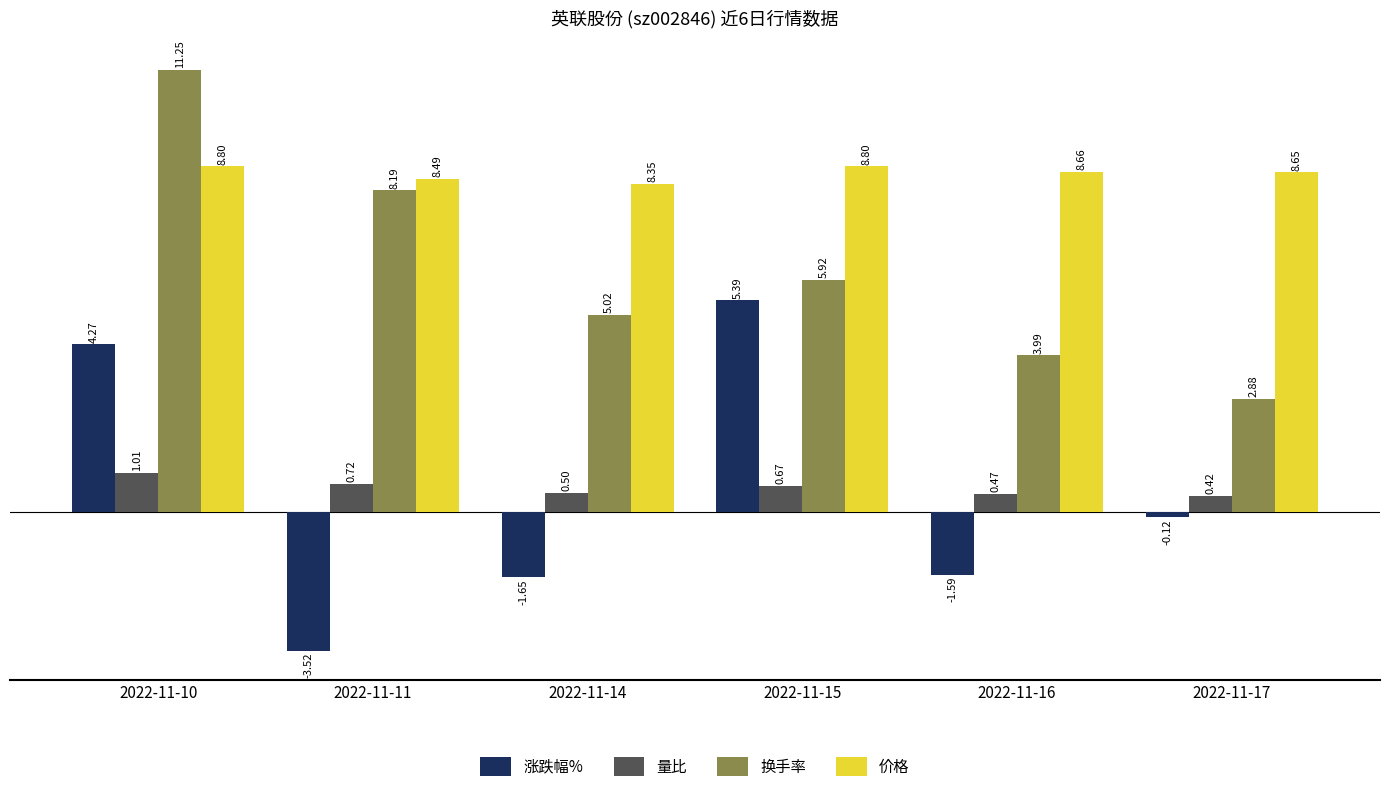

Which series changed the most between 2022-11-10 and 2022-11-14?

换手率